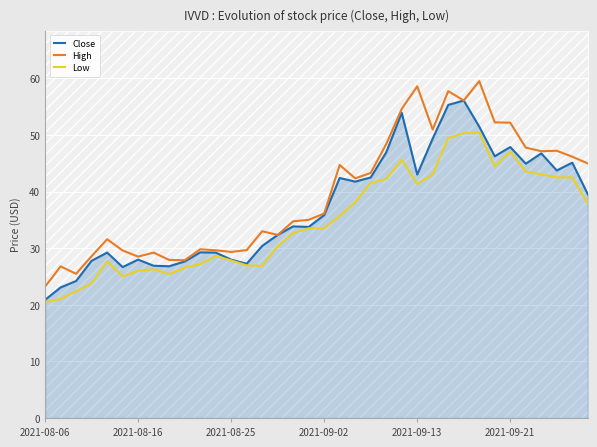

What is the average value of the High series?

39.5